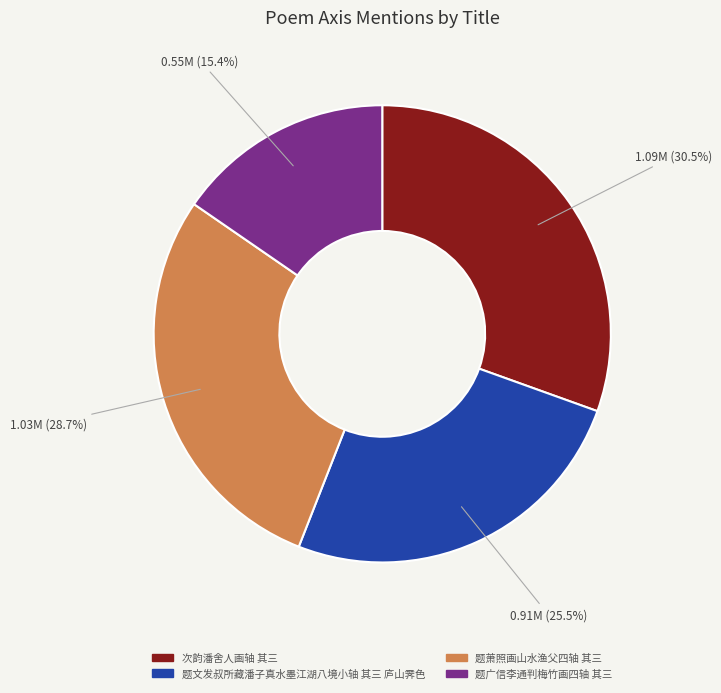

How many segments does this pie chart have?

4